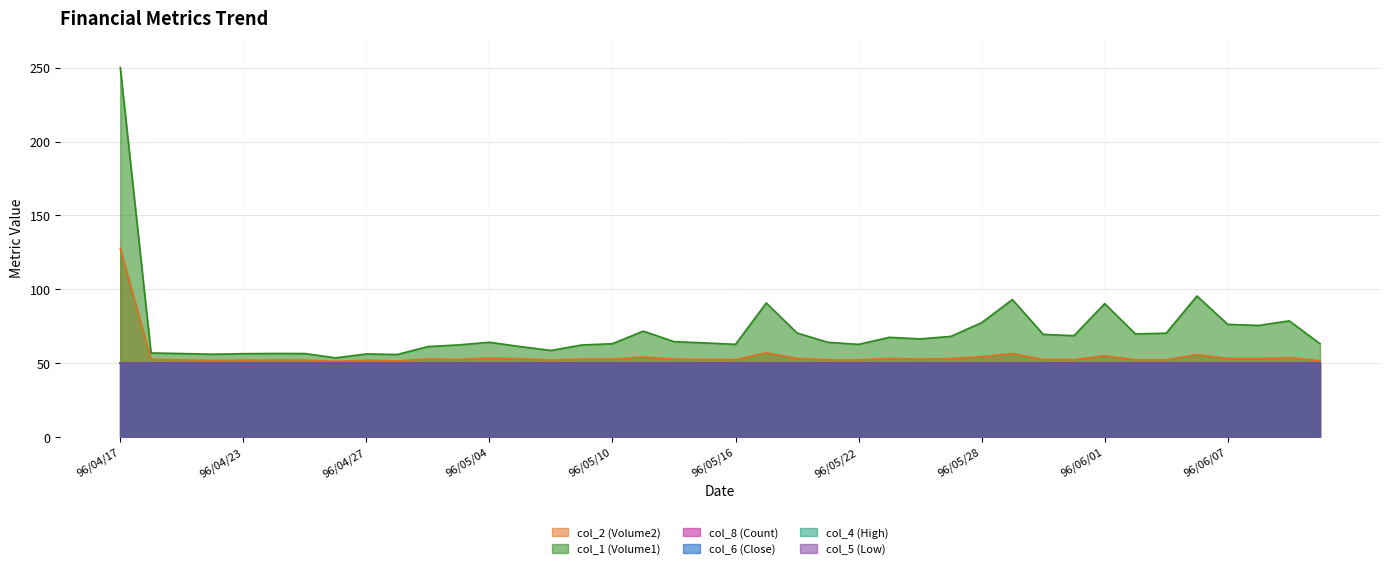

What is the greatest value displayed?

250.0